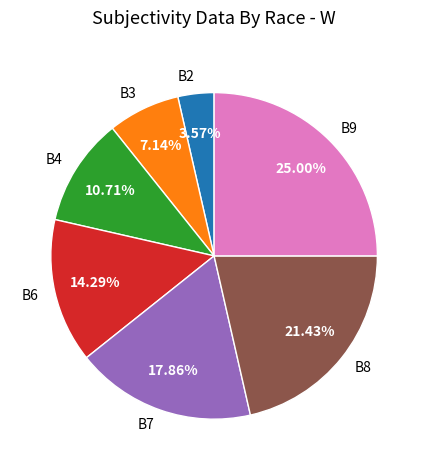

To the nearest percent, what percentage of the pie is B8?

21%